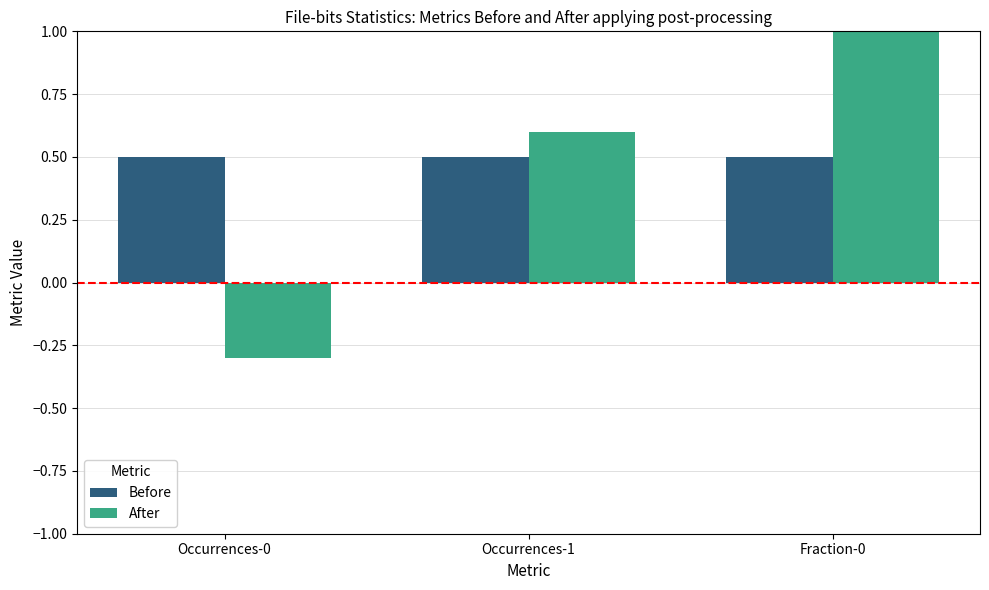

What are all the series names shown in the legend?

Before, After